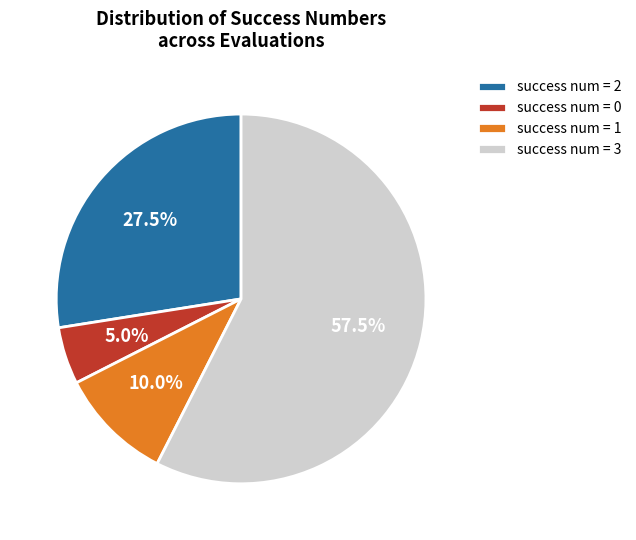

Which slice represents more than half of the pie?

success num = 3